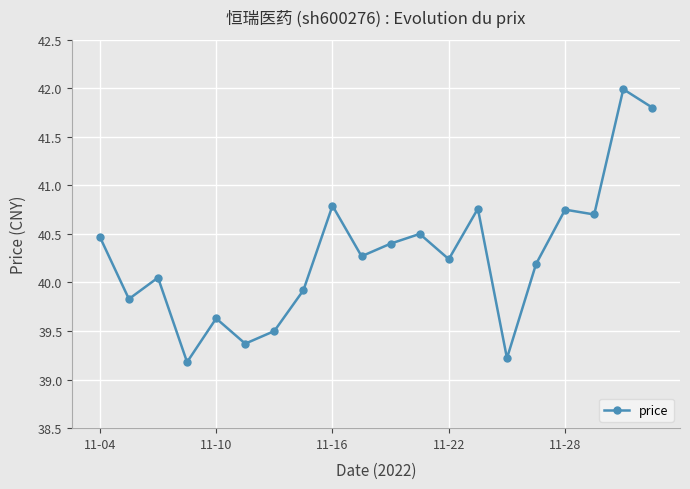

What is the difference between the second highest and minimum values?

2.6